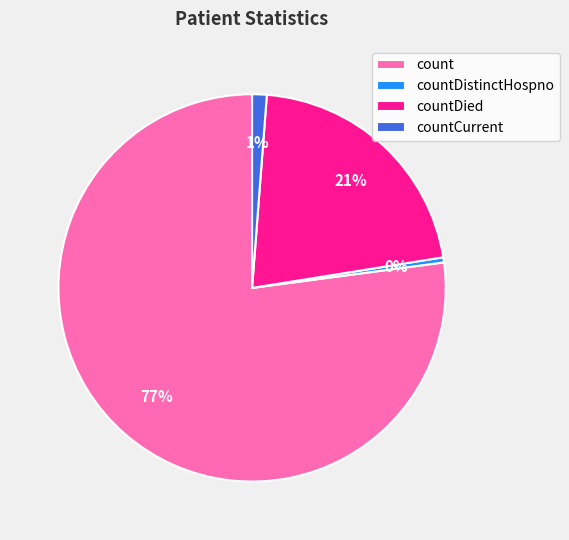

True or false: countDied accounts for 36% of the total.

False